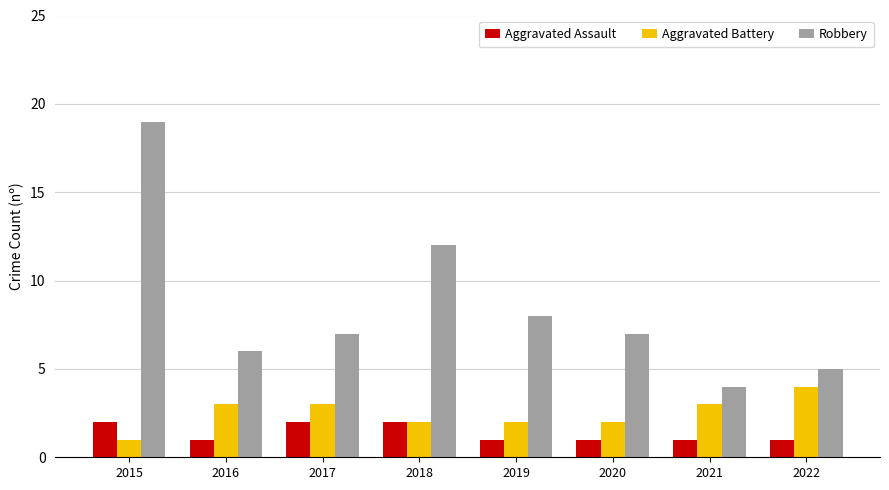

Which category has the highest value in the Robbery series?

2015